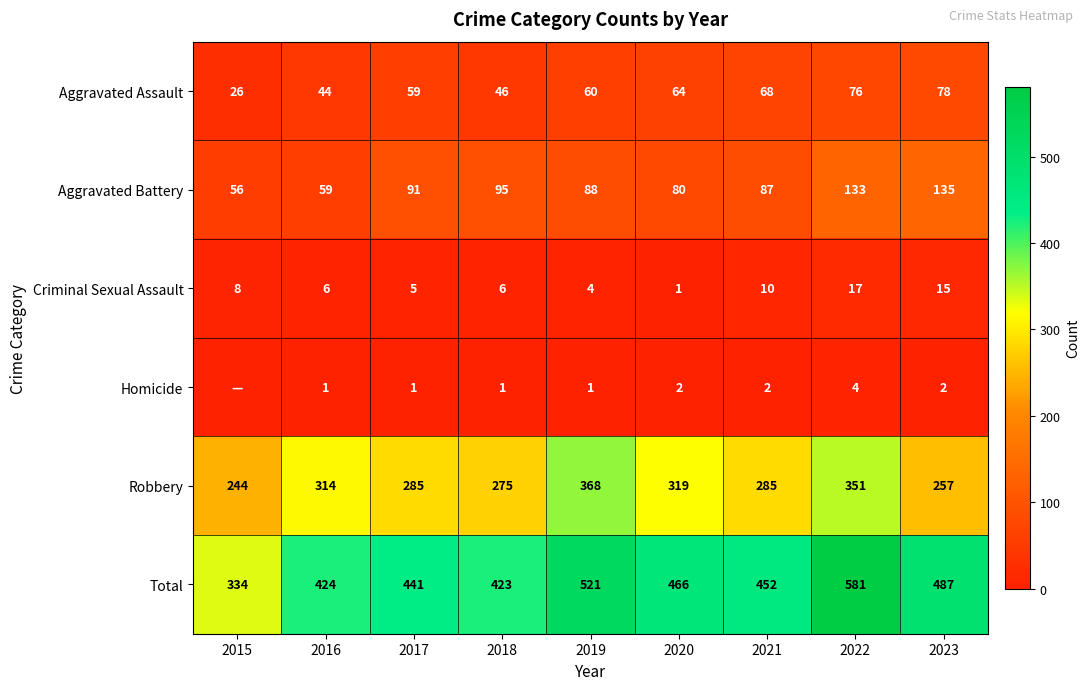

What is the difference between the highest and lowest values at 2018?

422